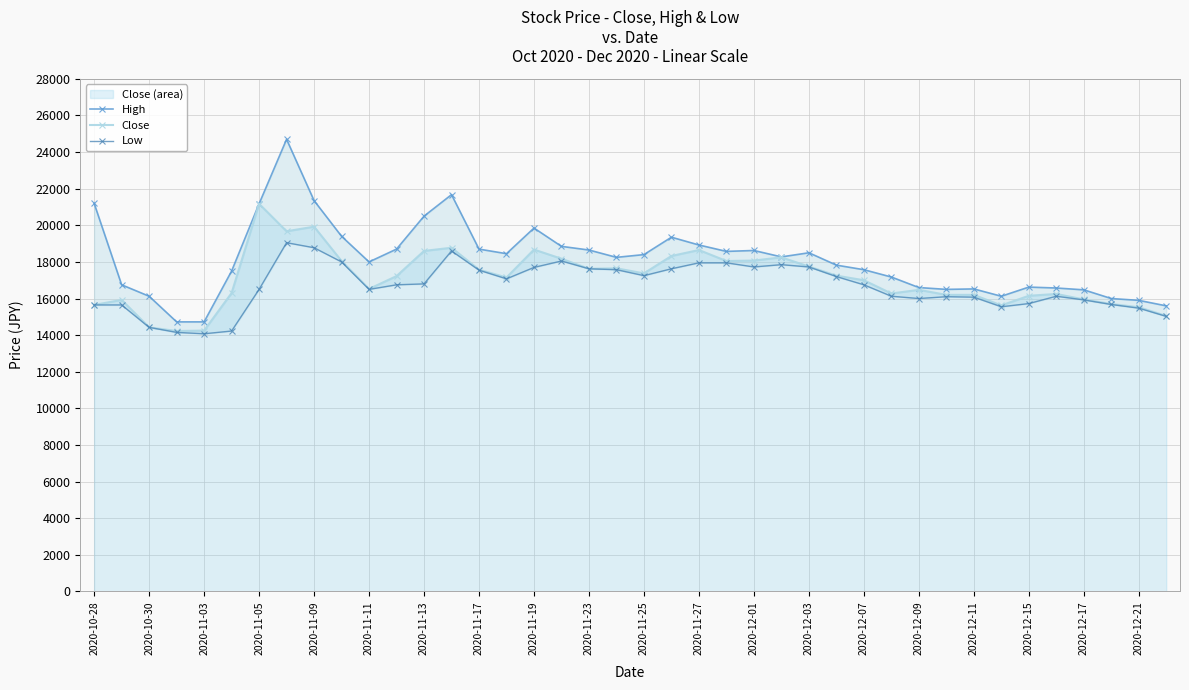

Reading left to right, list all the values displayed in this chart.

High: 21200	16750	16125	14725	14725	17500	21175	24700	21350	19400	18000	18700	20500	21675	18700	18450	19850	18850	18650	18250	18400	19350	18925	18575	18625	18275	18500	17825	17575	17175	16600	16500	16525	16125	16625	16575	16475	16000	15900	15600
Close: 15650	15925	14425	14225	14250	16300	21175	19675	19925	18050	16525	17225	18600	18775	17575	17150	18675	18175	17625	17650	17375	18325	18650	18050	18075	18250	17750	17250	17000	16275	16475	16200	16200	15625	16150	16250	15950	15700	15525	15050
Low: 15650	15650	14425	14150	14075	14225	16500	19050	18775	18000	16500	16750	16800	18600	17550	17075	17700	18050	17625	17575	17250	17625	17950	17950	17725	17850	17725	17200	16750	16125	16000	16100	16075	15550	15725	16125	15925	15675	15475	15025